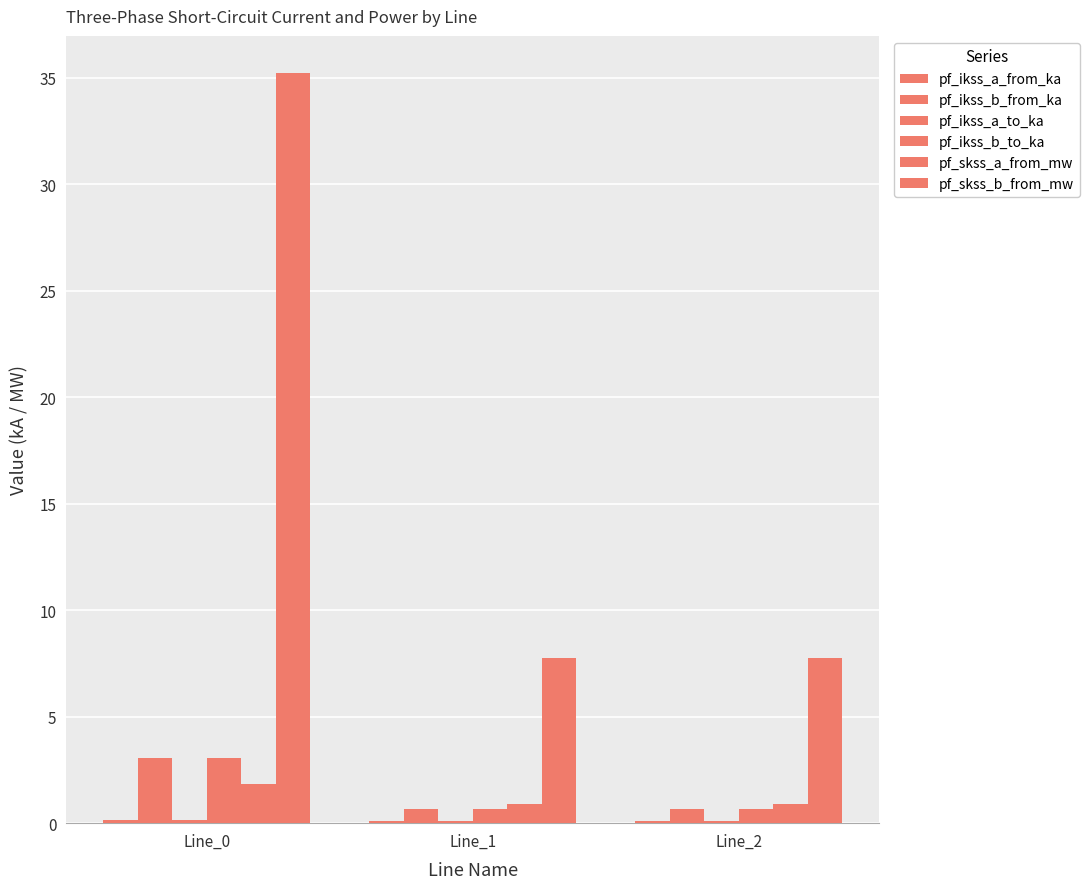

What is the value of the pf_skss_b_from_mw bar at the 1st from the left?

35.2